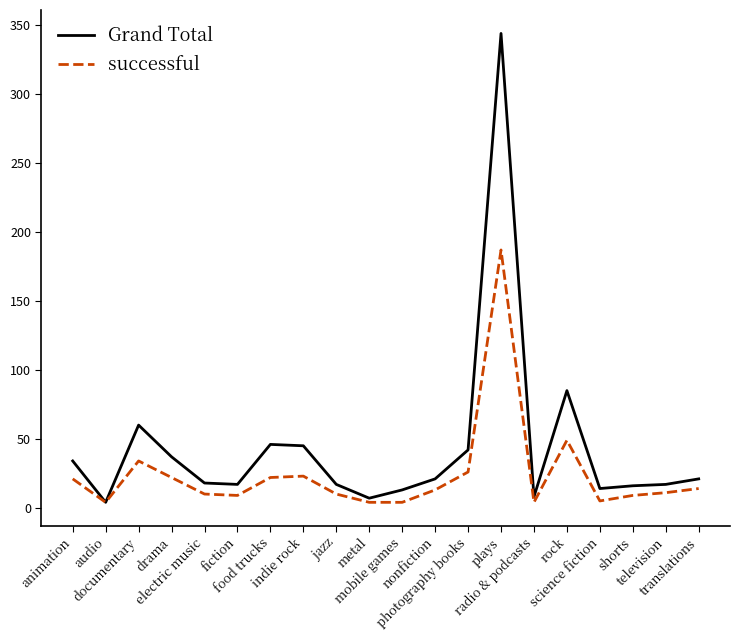

How many lines are shown in the chart?

2